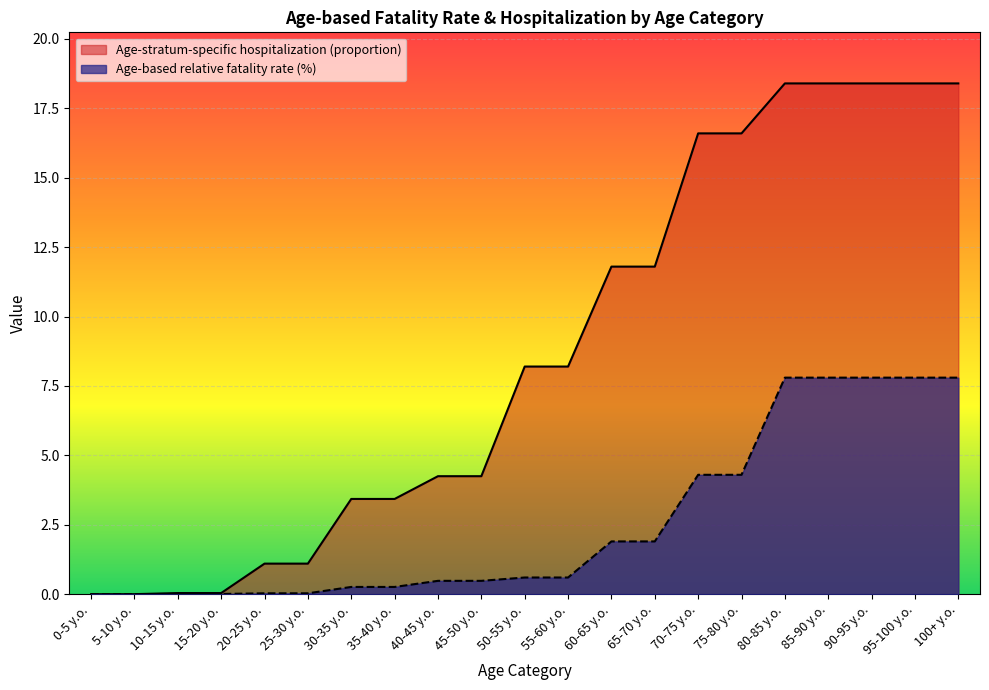

At which category does the chart reach its minimum across all series?

0-5 y.o.